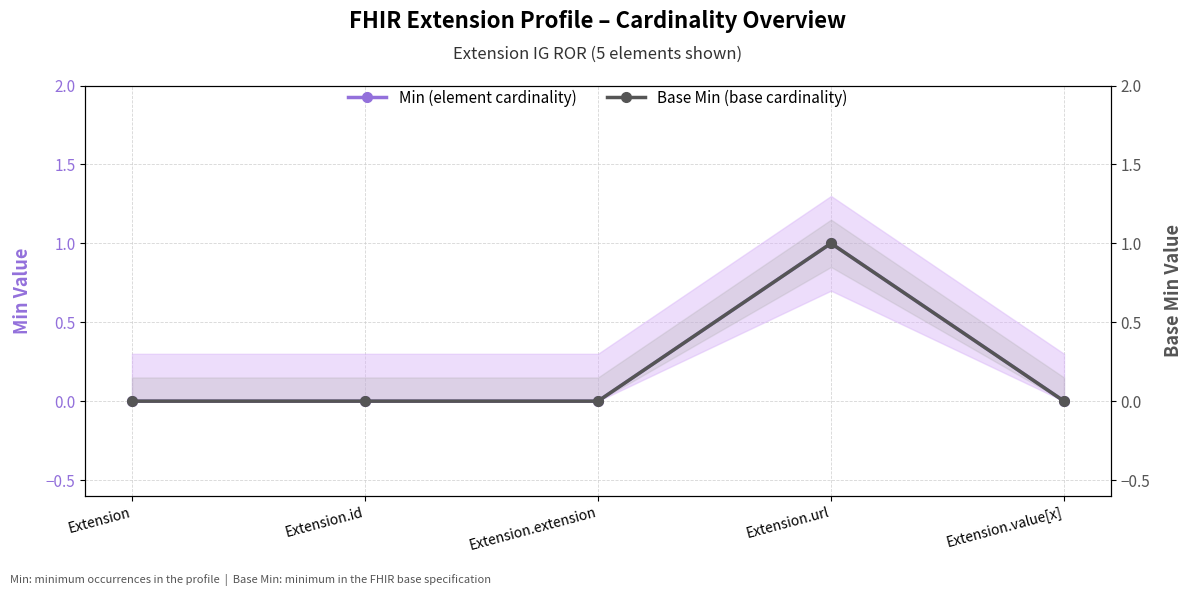

What is the sum of the Min (element cardinality) values at Extension.id and Extension.url?

1